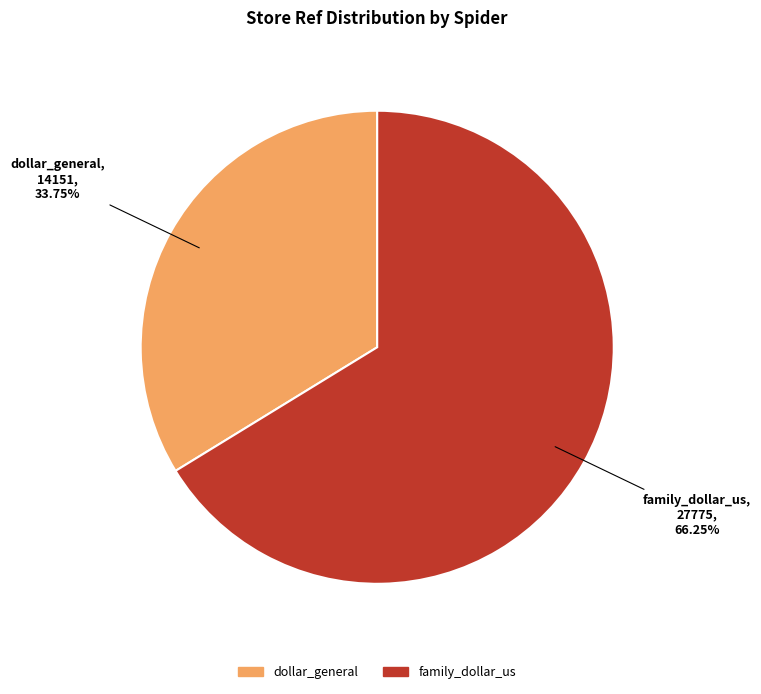

The dollar_general slice represents 34% of the pie. True or false?

True